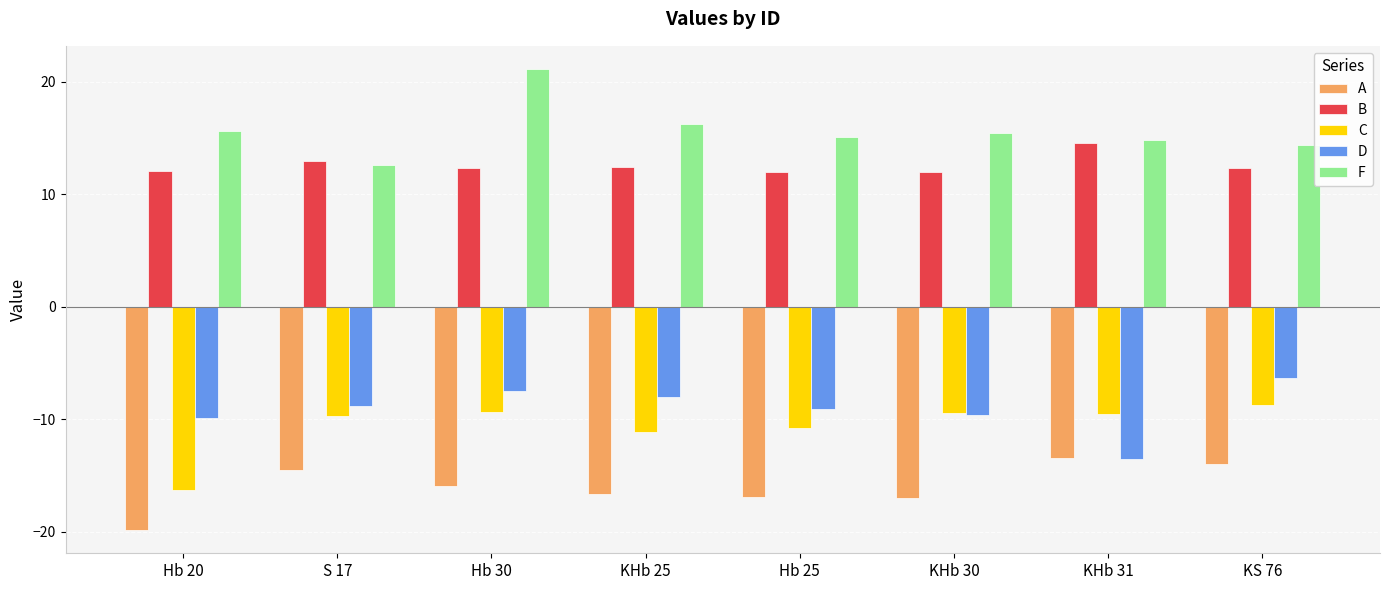

Is it true that F equals 15.5 at KHb 30?

True